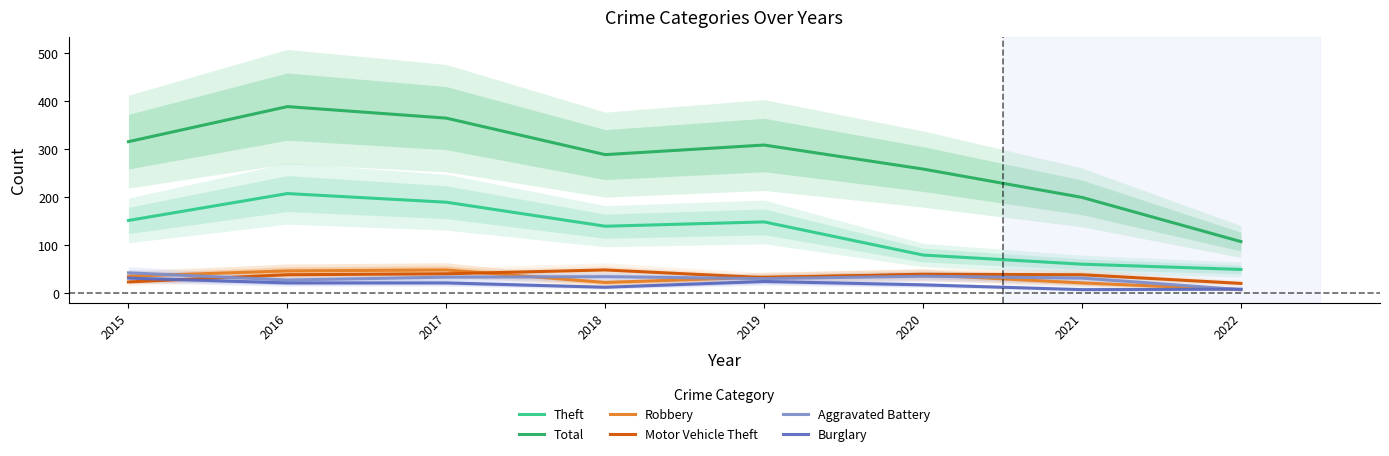

In Theft, how many points are higher than both neighbors (excluding endpoints)?

2